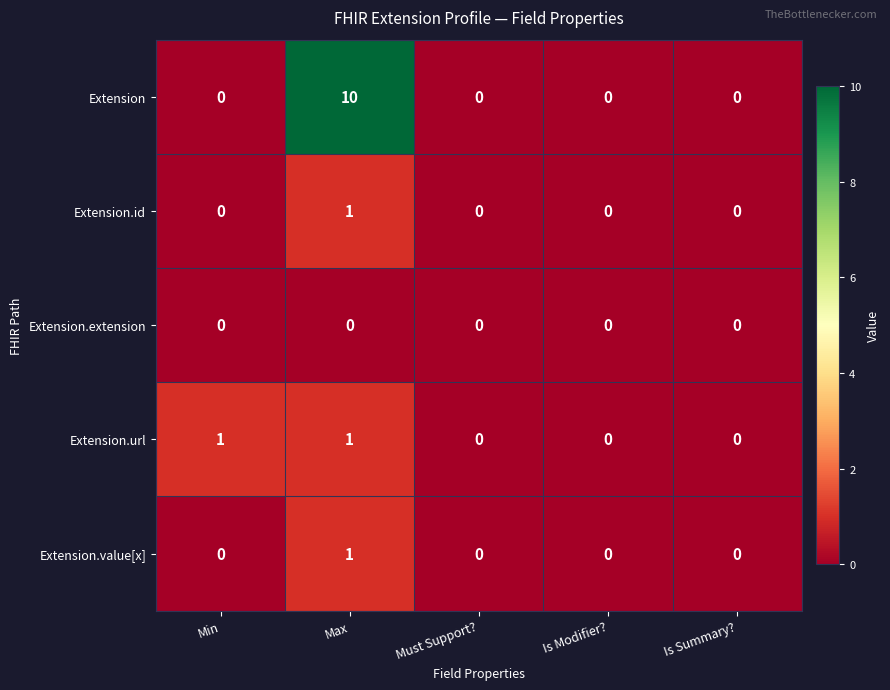

Which category has the highest value across all series?

Max